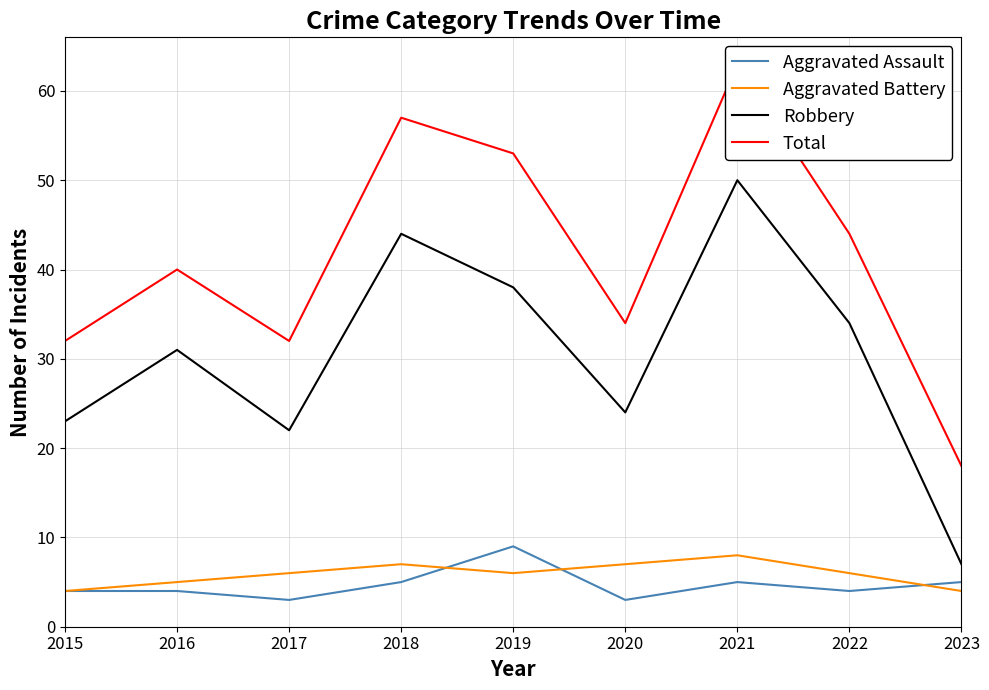

The value of Total at 2022 is 44. True or false?

True